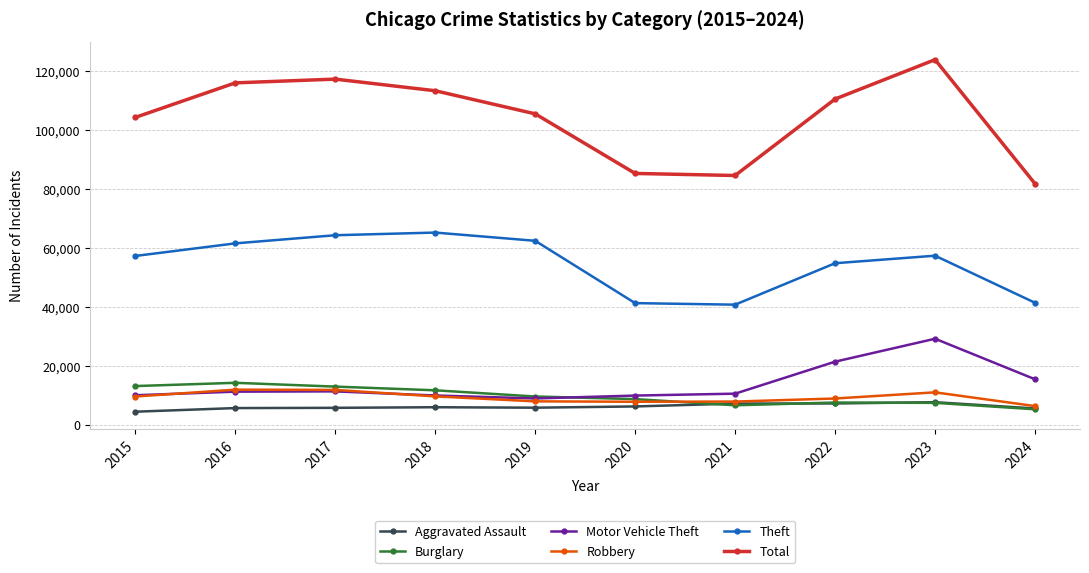

What is the spread (max minus min) of values at 2021?

78000